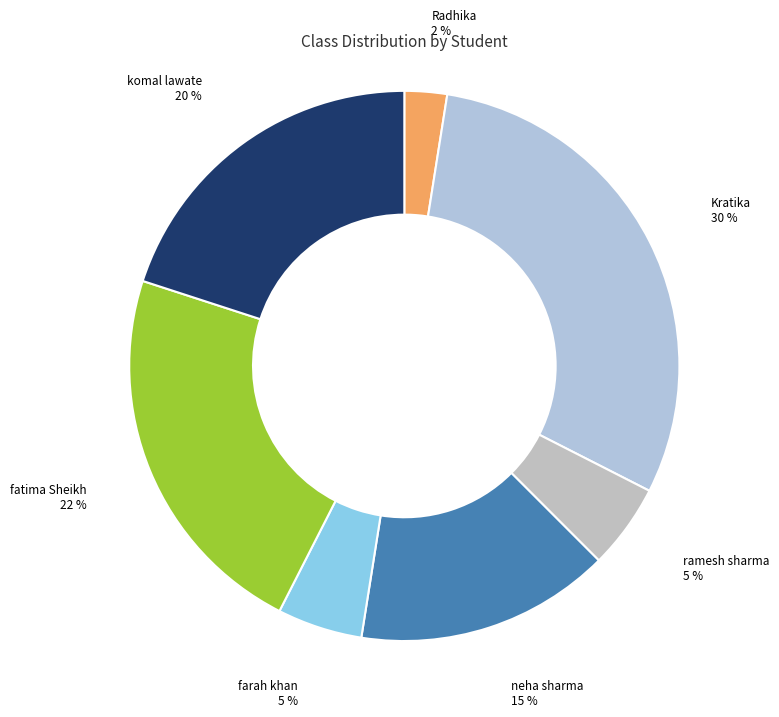

Is it true that farah khan is 18% of the pie?

False